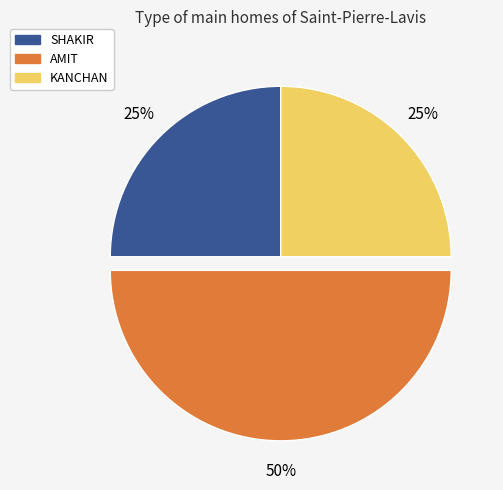

To the nearest percent, what is the combined percentage of AMIT and SHAKIR?

75%